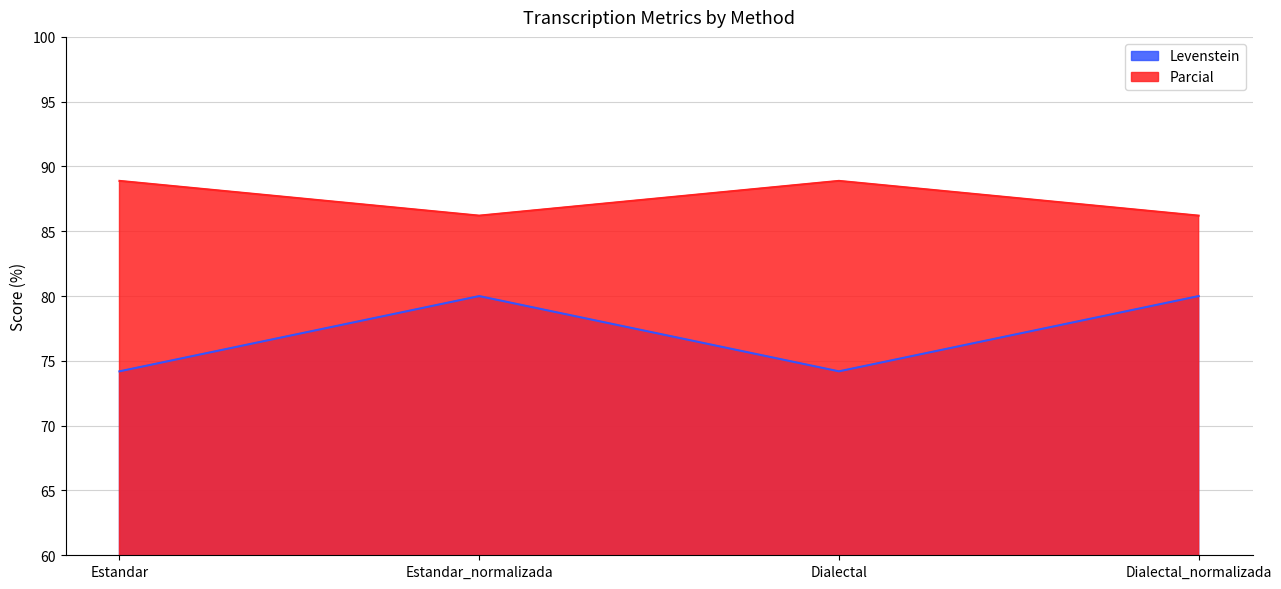

Read the Levenstein value at Estandar.

74.2